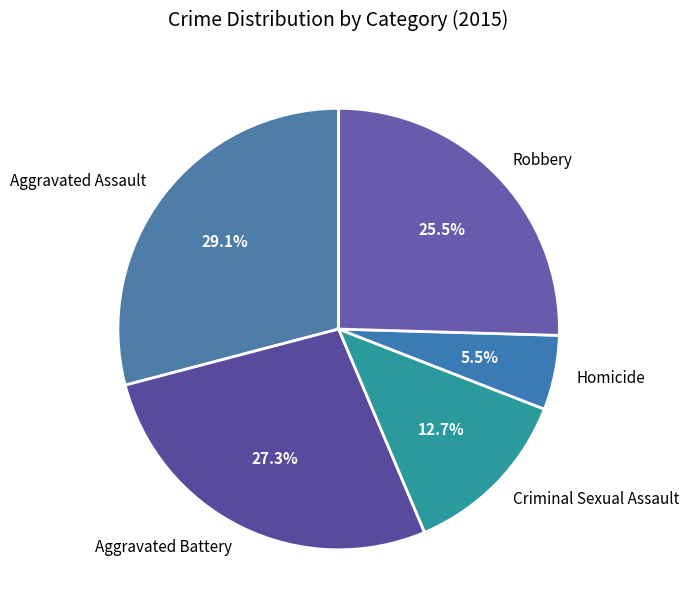

Between Criminal Sexual Assault and Aggravated Assault, which is larger?

Aggravated Assault